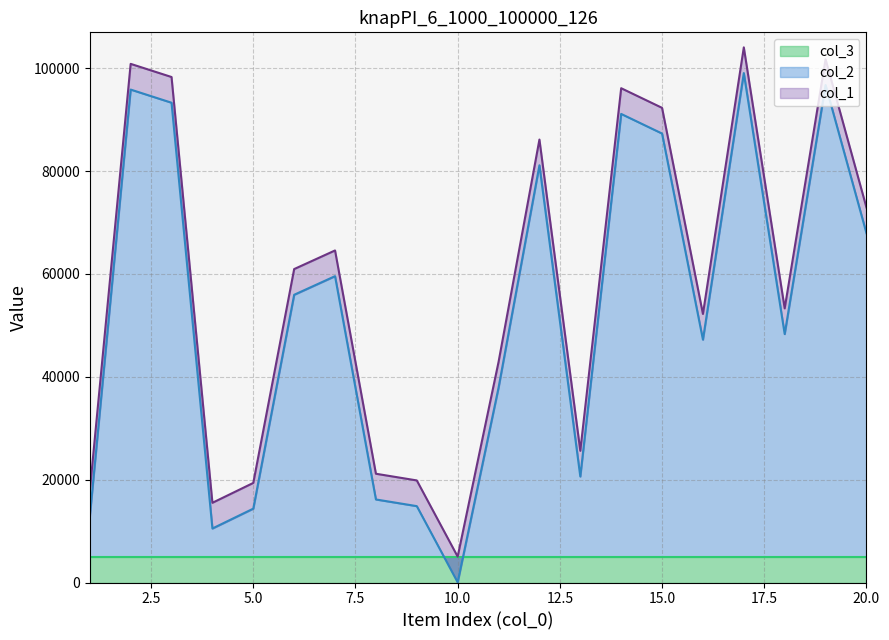

The value of col_2 at 20.0 is 21998. True or false?

False